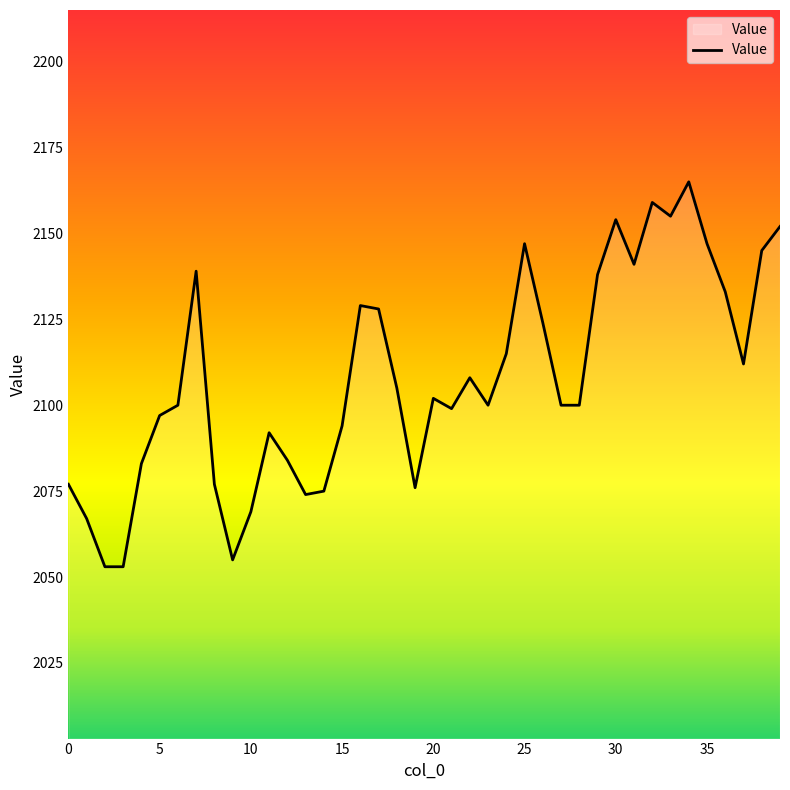

What is the greatest value displayed?

2165